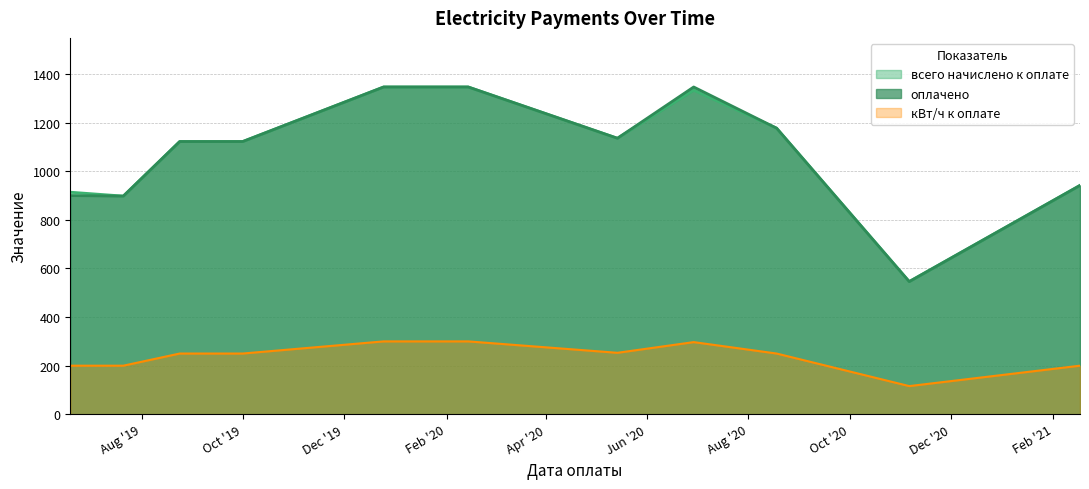

How many data points in оплачено are less than 1122?

4